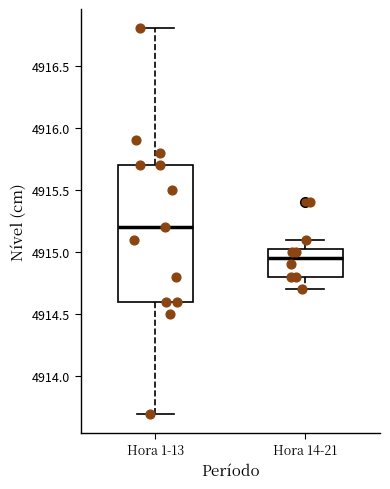

Reading left to right, read every box against the y-axis: the position of its median line, the range the box covers, and the ends of its whiskers. The values are not printed on the chart, so give them approximately, as read against the axis.

Hora 1-13: median 4915.20, box 4914.60 to 4915.70, whiskers 4913.70 to 4916.80
Hora 14-21: median 4914.95, box 4914.80 to 4915.05, whiskers 4914.70 to 4915.10